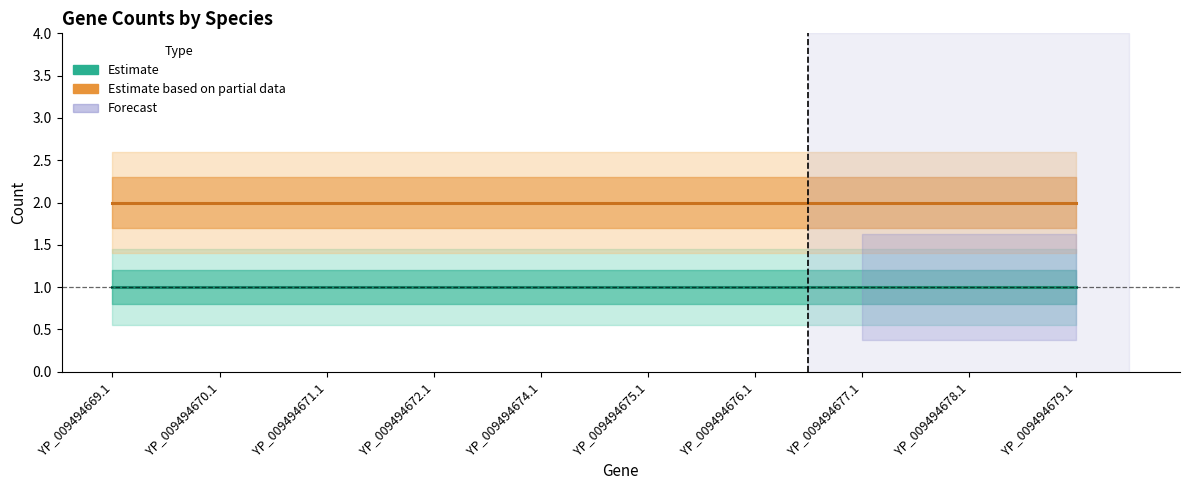

Is it true that Code (Partial Estimate) equals 1 at YP_009494670.1?

False